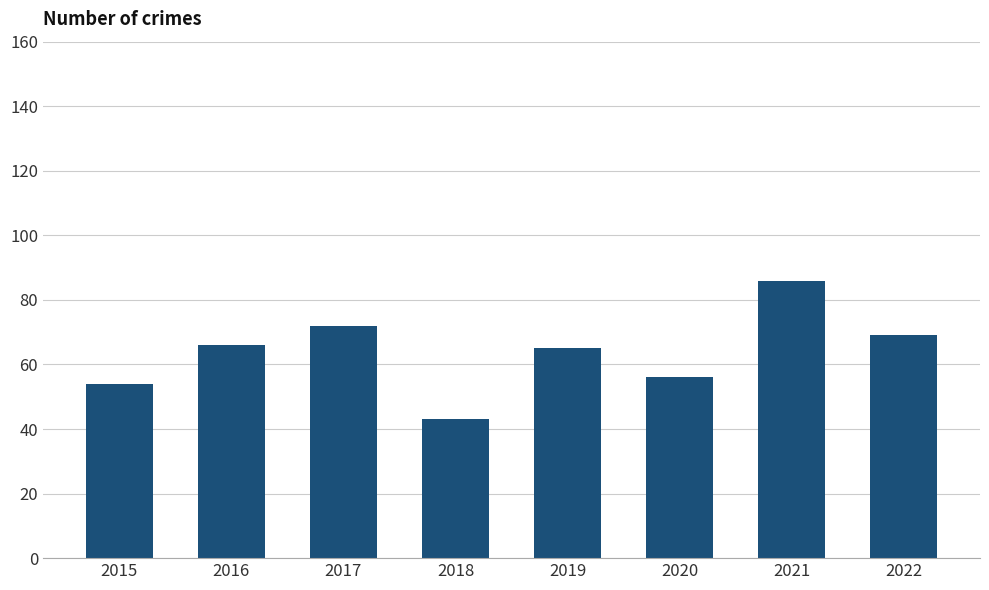

What is the ratio of the value at 2019 to the value at 2015?

1.2